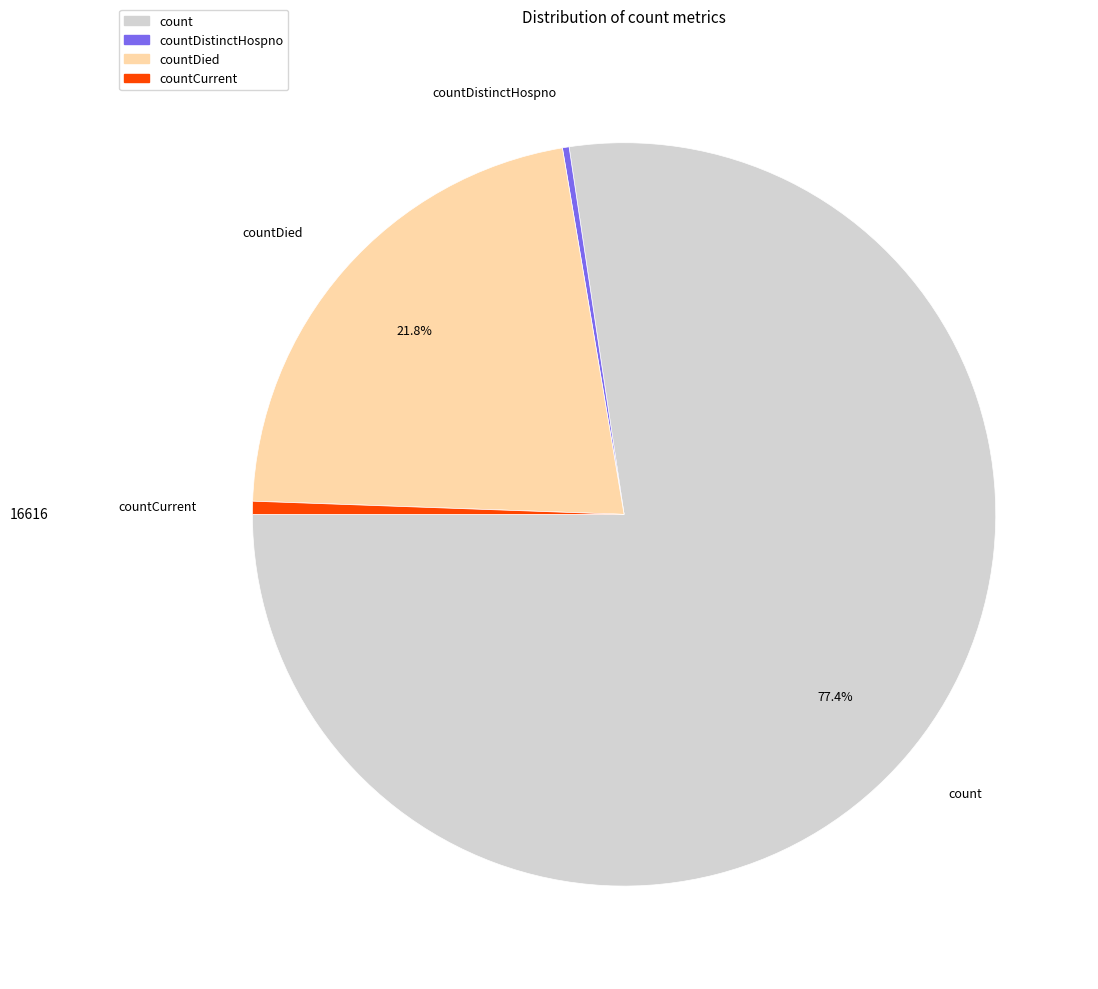

To the nearest percent, what is the difference between the largest and smallest slice percentages?

77%